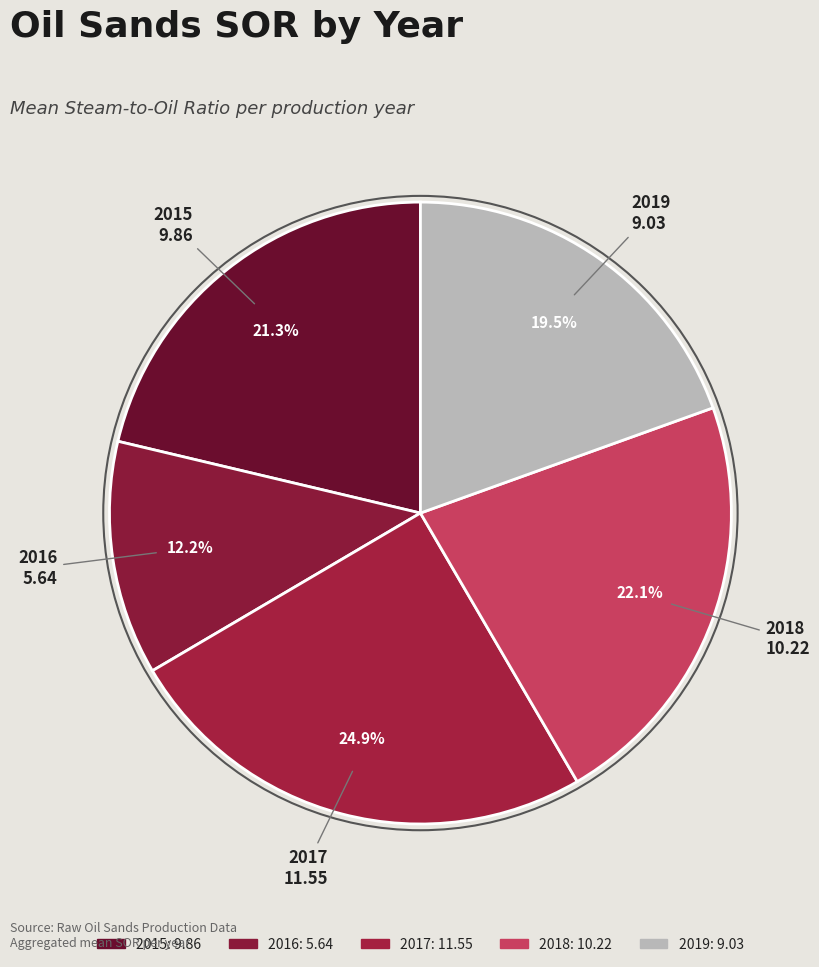

True or false: 2019 accounts for 10% of the total.

False